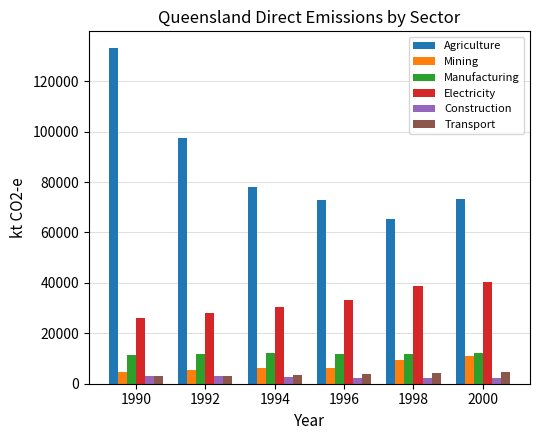

At which label does Agriculture reach its minimum?

1998